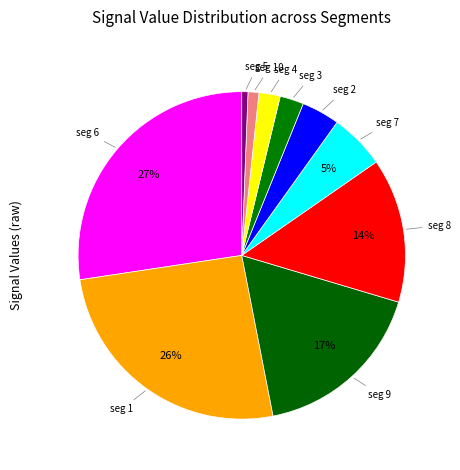

Is there a majority slice in this chart?

No